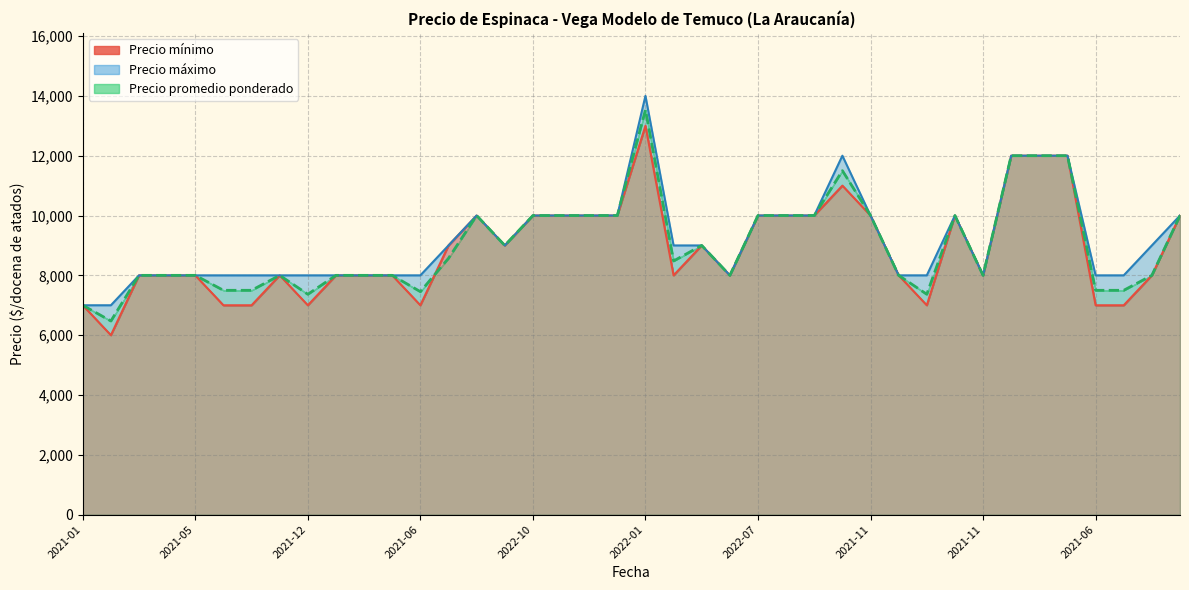

True or false: Precio mínimo (línea) has more than 2 interior local peaks.

True